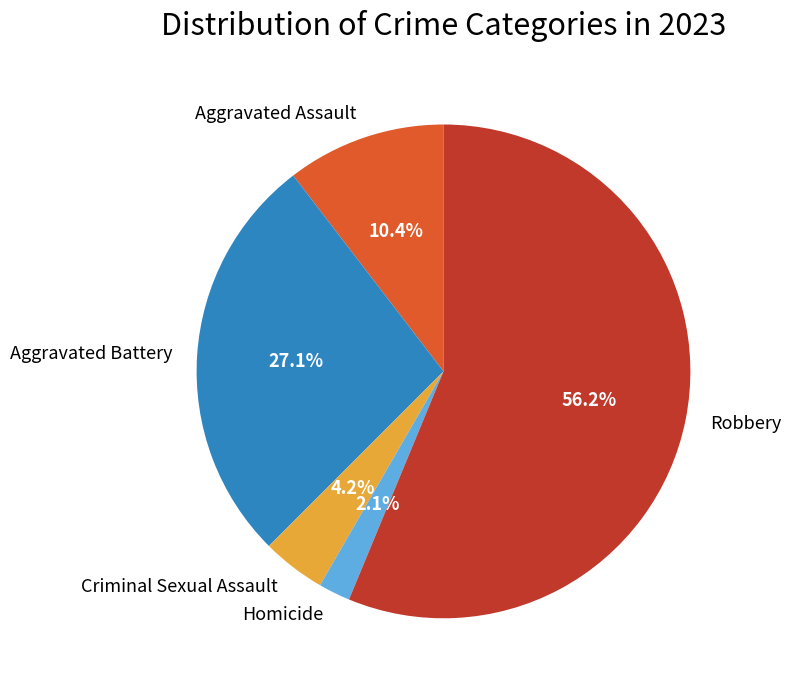

To the nearest percent, what is the difference between the largest and smallest slice percentages?

54%